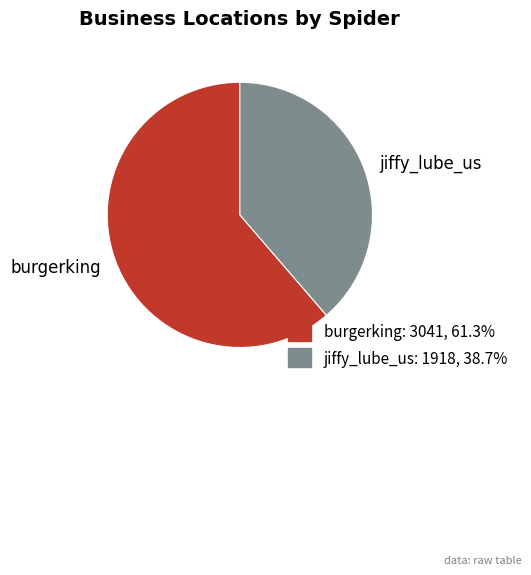

The jiffy_lube_us slice represents 39% of the pie. True or false?

True